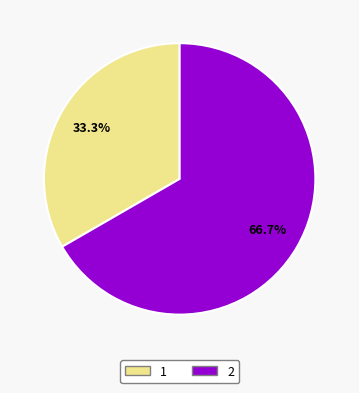

Is 1 the majority of the pie?

No